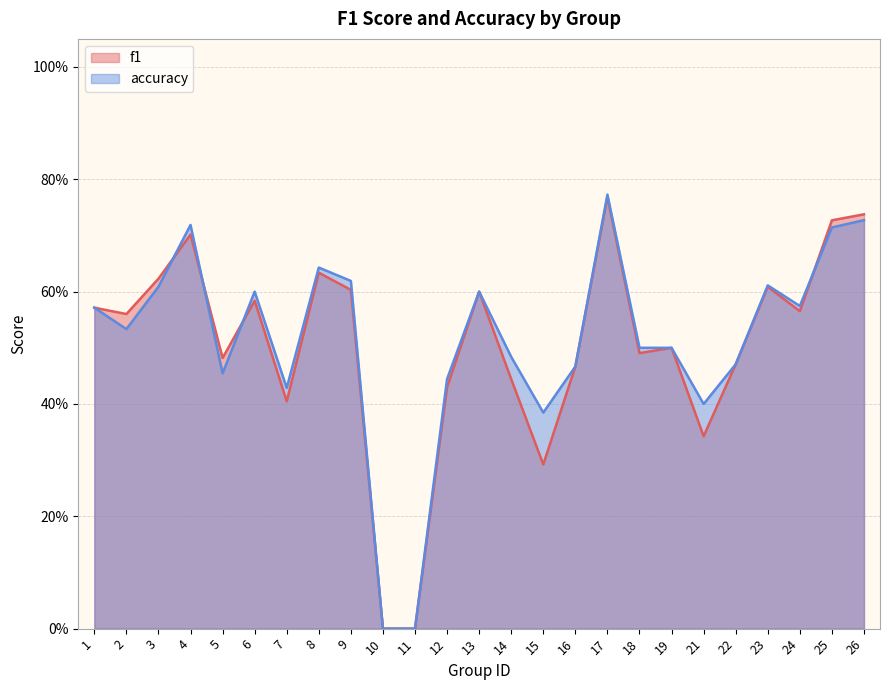

Where do f1 and accuracy first cross each other?

3 and 4